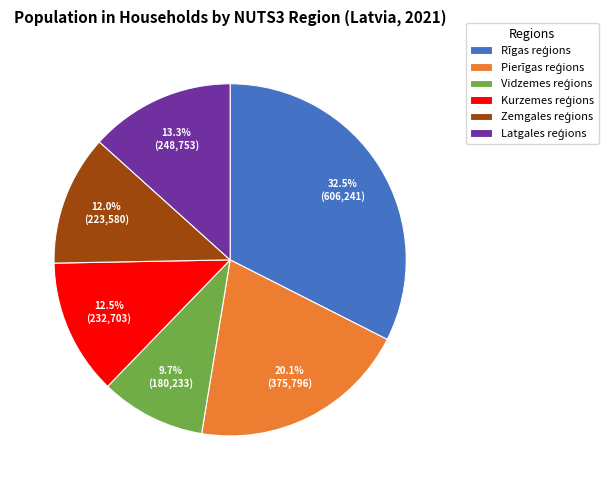

Is there any slice that represents more than half of the pie?

No